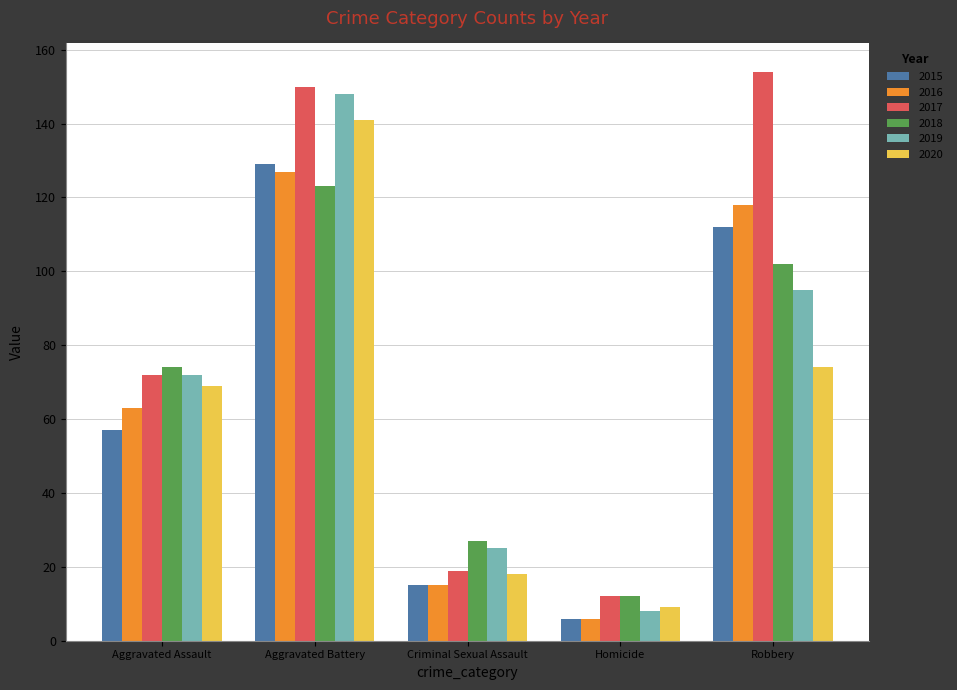

Which series has the largest total across all categories?

2017